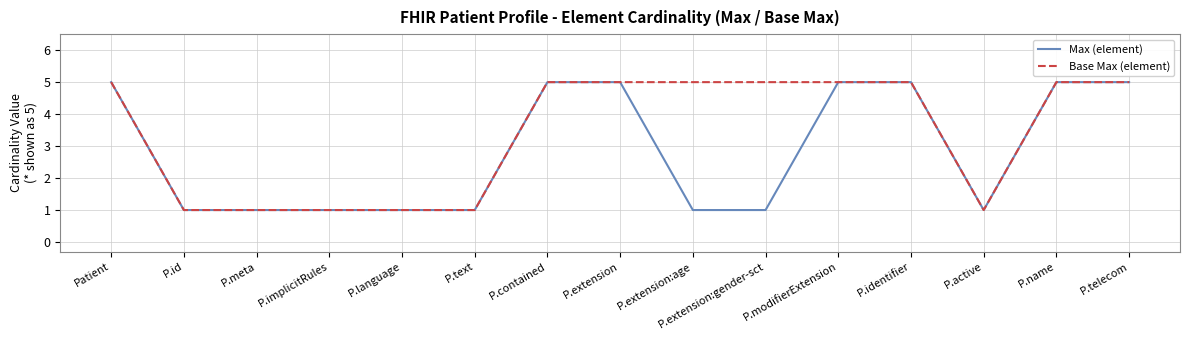

What is the average value of the Max (element) series?

3